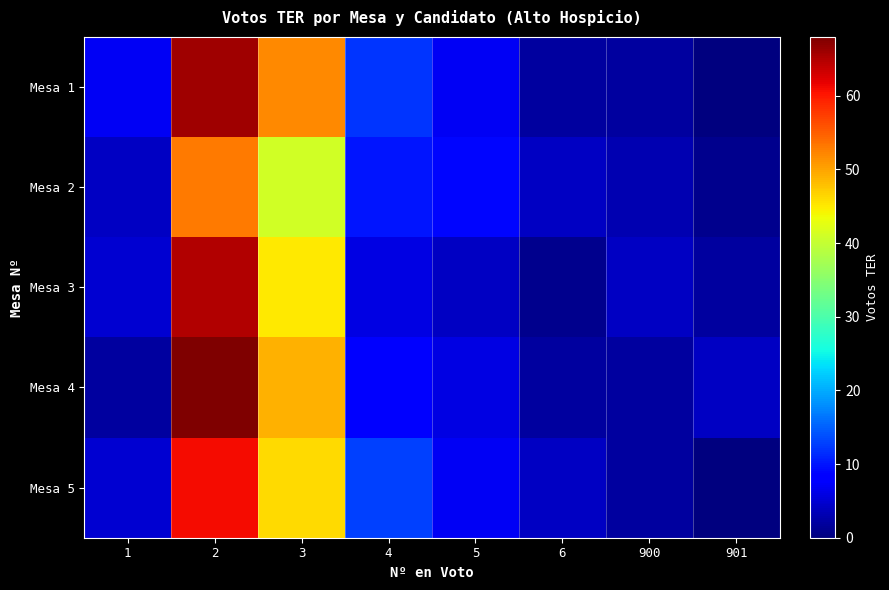

What is the maximum value shown in the chart?

68